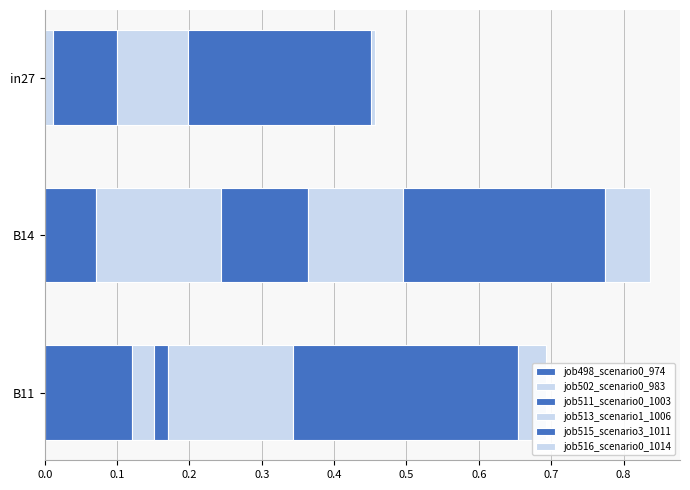

How many distinct data groups are displayed?

6